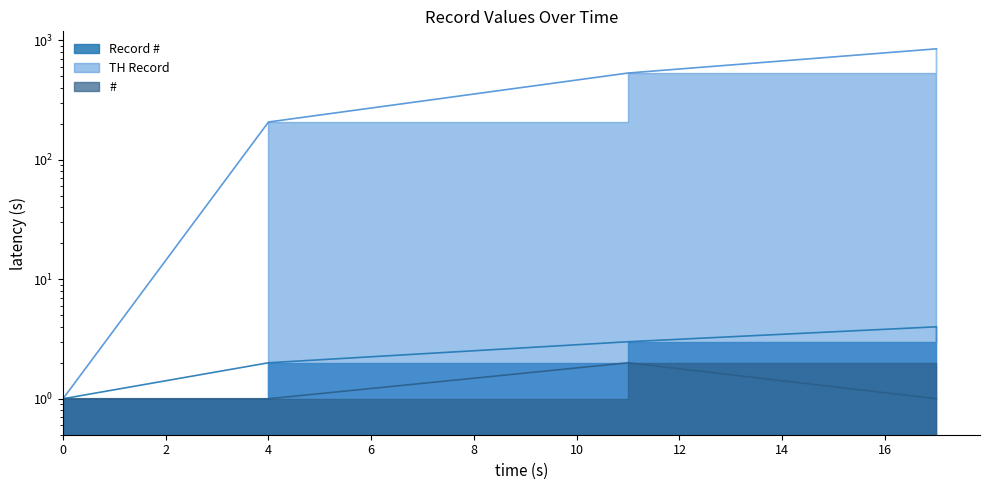

At how many categories does at least one series exceed 102?

3